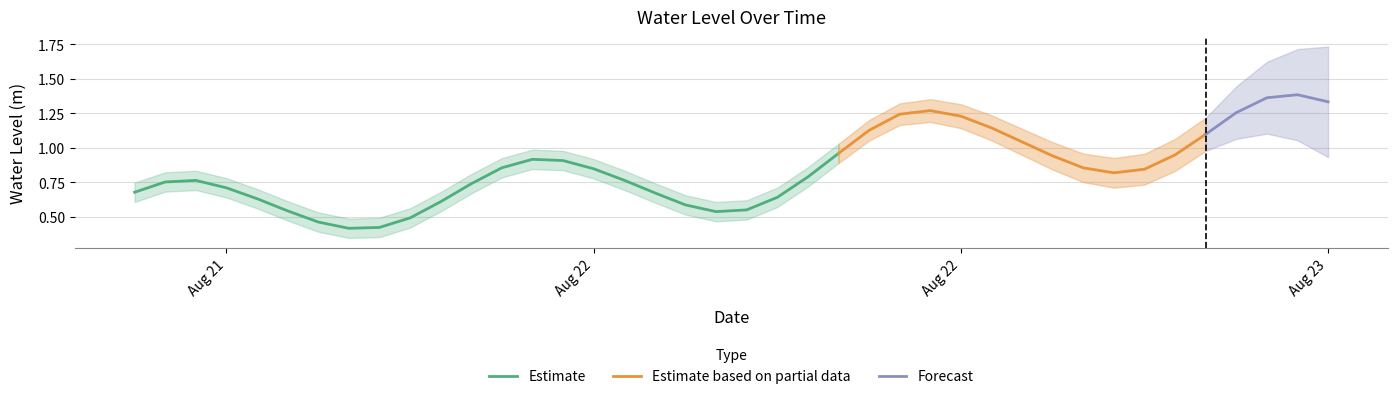

Which has a higher value, 2025-08-22 22:00:00 or 2025-08-23 03:00:00?

2025-08-23 03:00:00